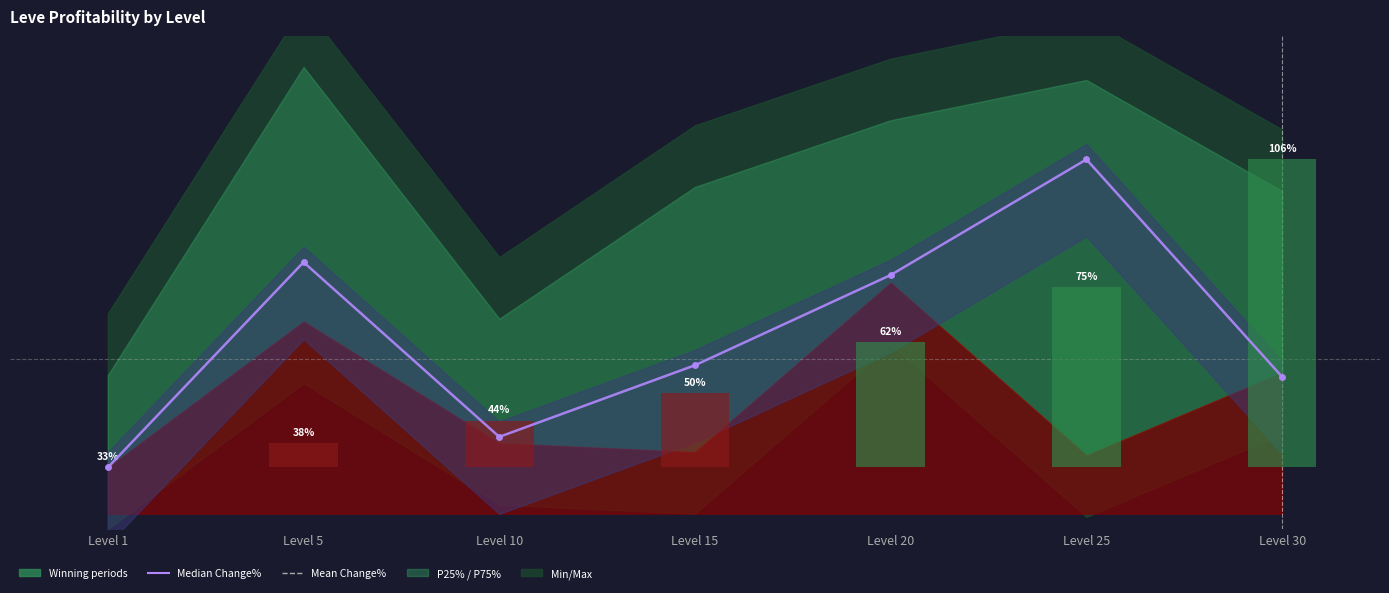

How many groups of bars are there?

7